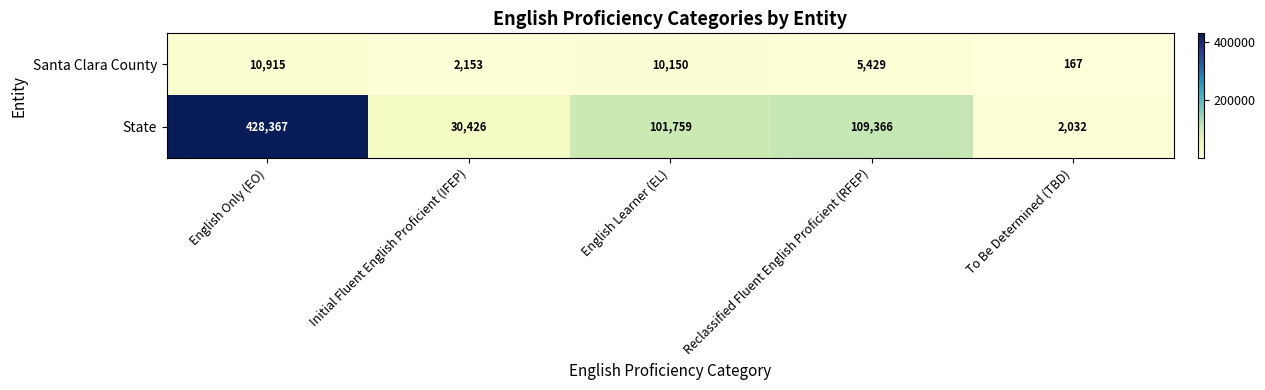

Which series has the largest total across all categories?

State